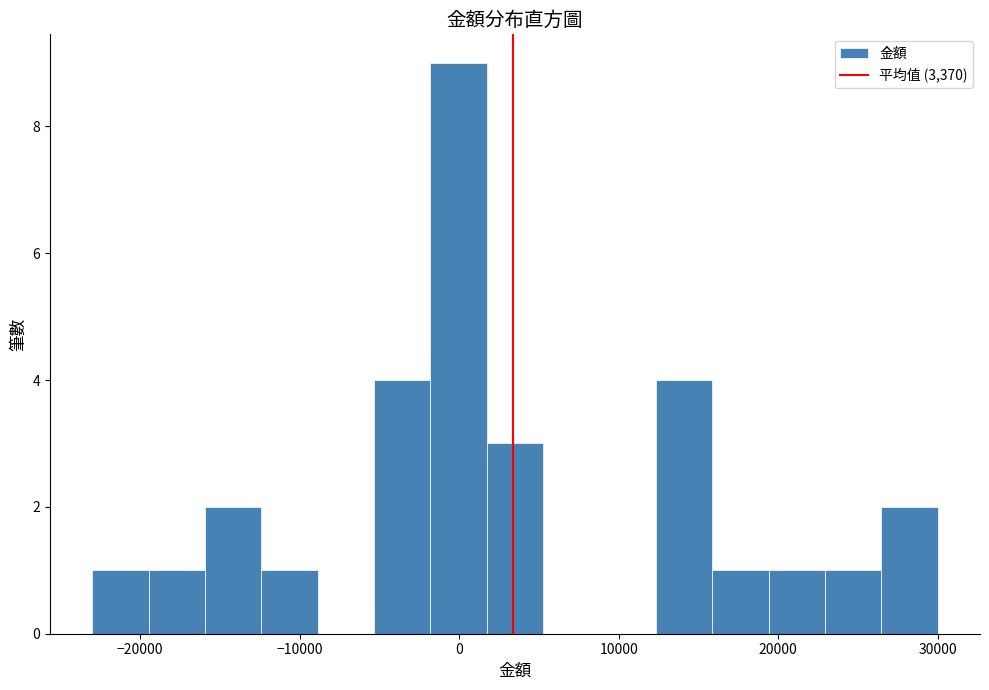

Read against the x-axis, roughly where is the centre of the tallest bar?

0